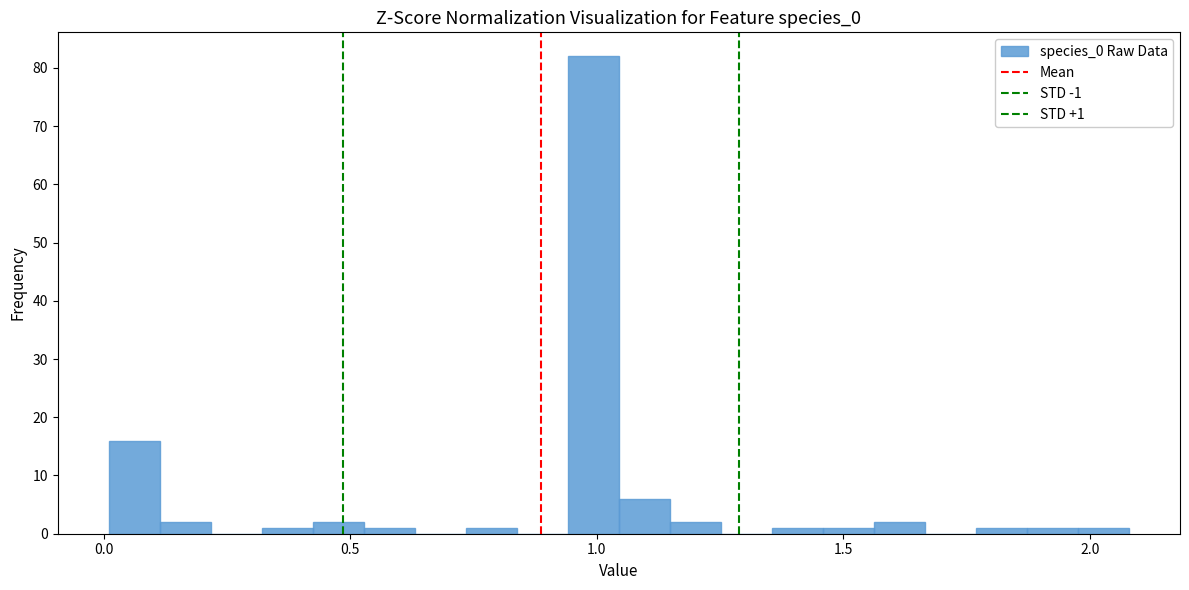

Read against the x-axis, roughly where is the centre of the tallest bar?

1.00